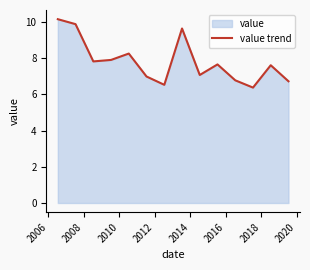

What is the greatest value displayed?

10.1